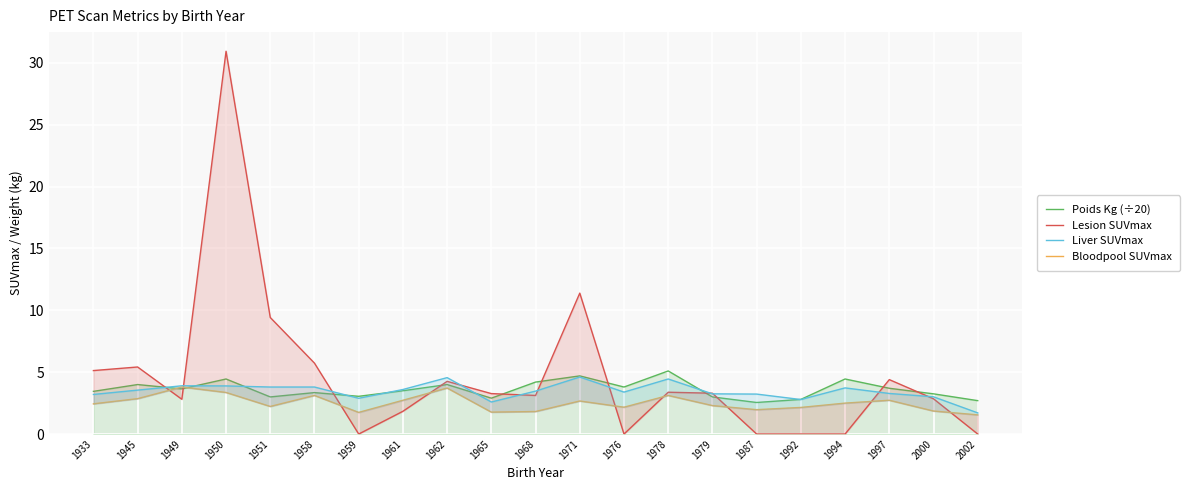

What are all the series names shown in the legend?

Poids Kg (÷20), Lesion SUVmax, Liver SUVmax, Bloodpool SUVmax